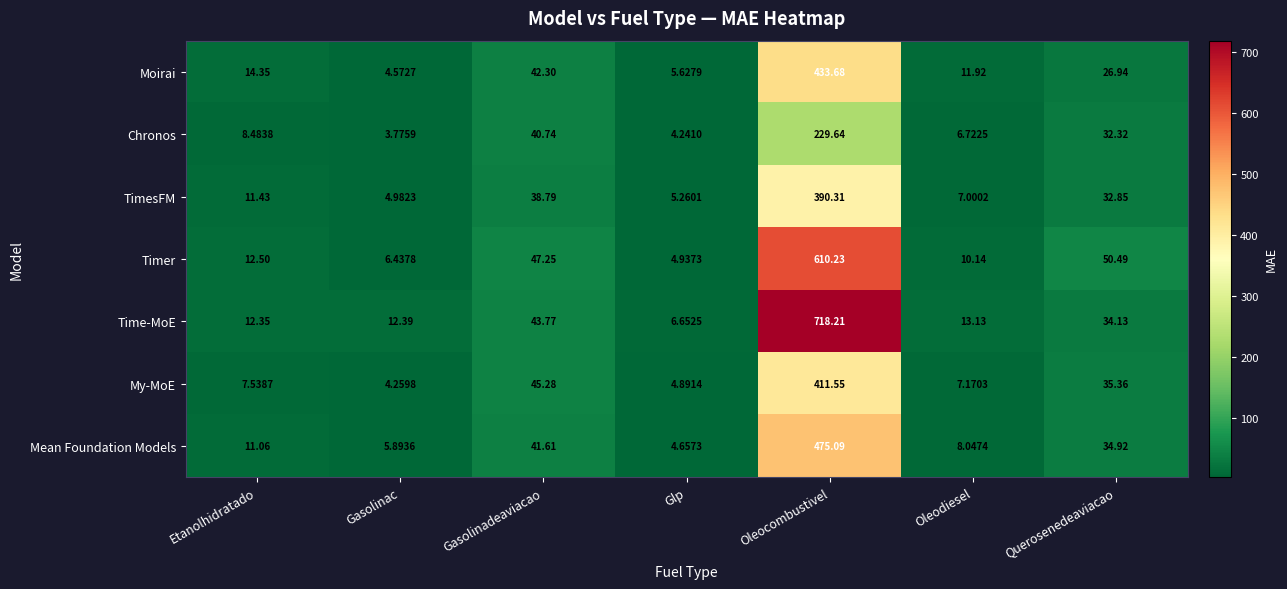

Which series has the largest range (max minus min)?

Time-MoE